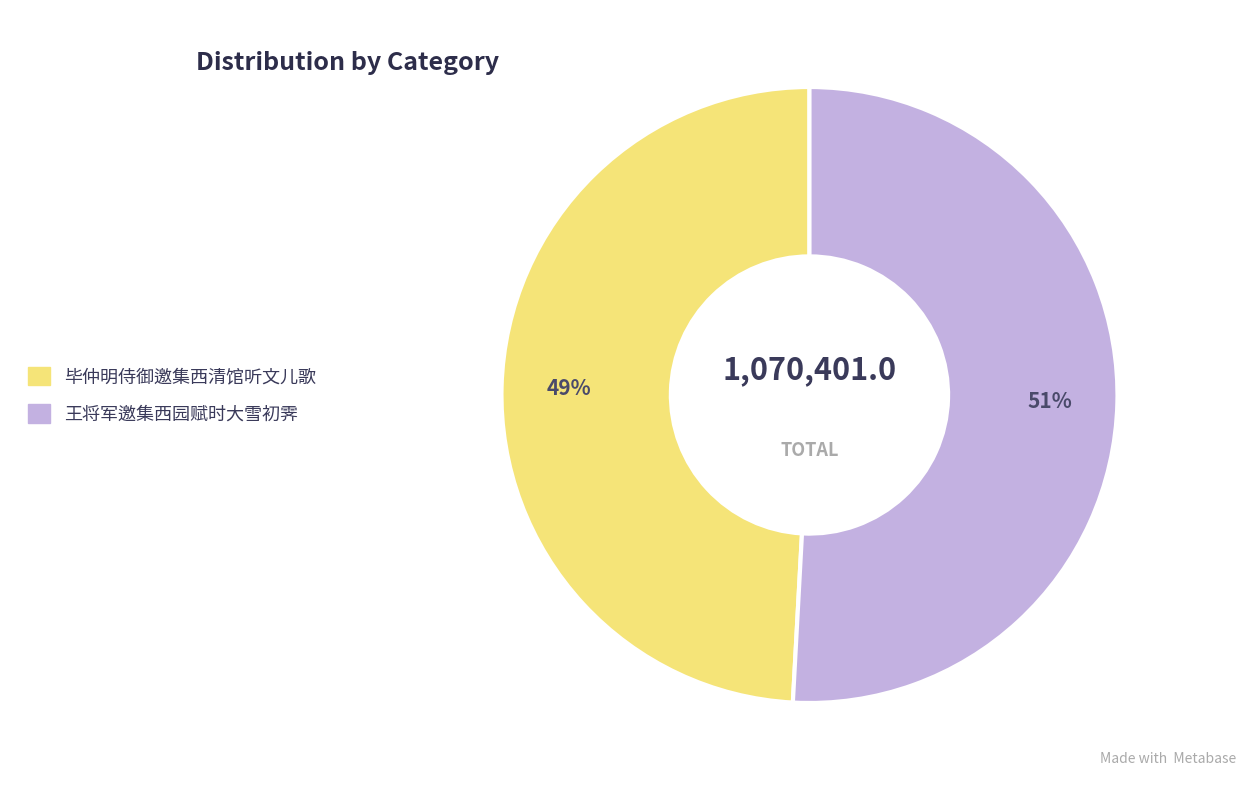

To the nearest percent, what is the average slice percentage?

50%